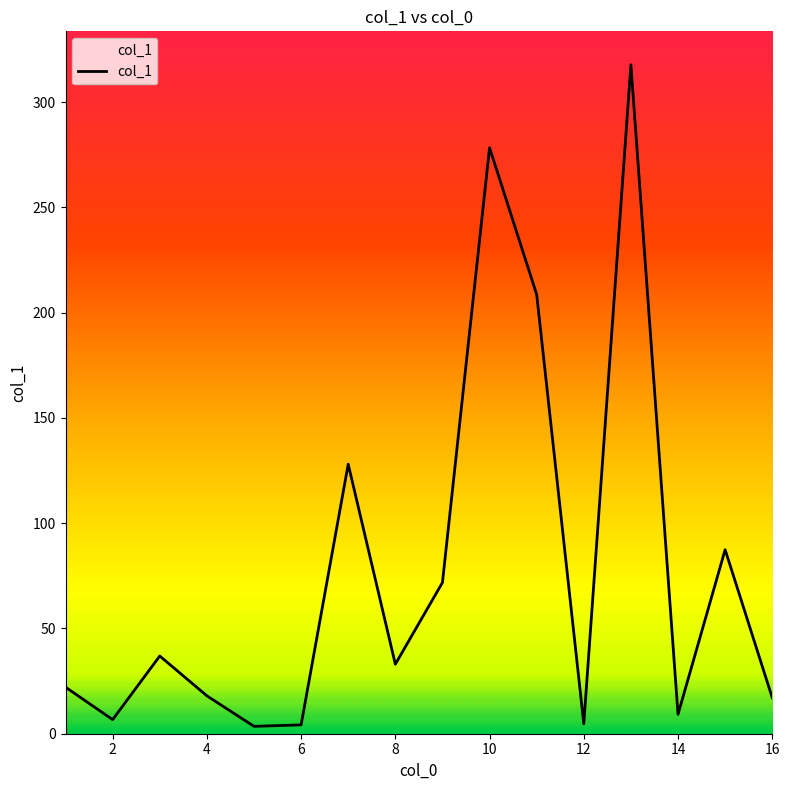

Does the chart have visible grid lines?

No